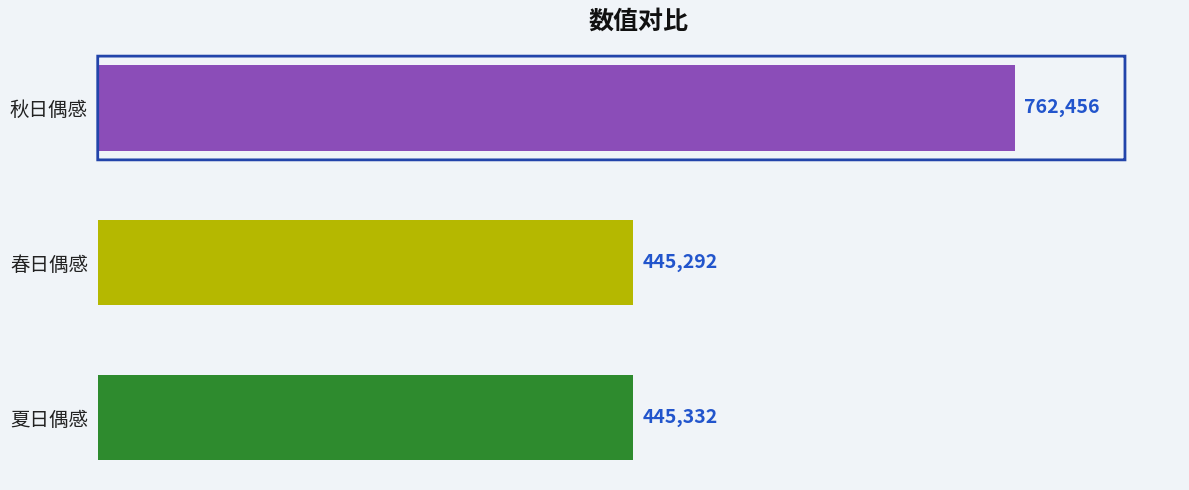

List the labels in order of value, smallest first.

春日偶感, 夏日偶感, 秋日偶感